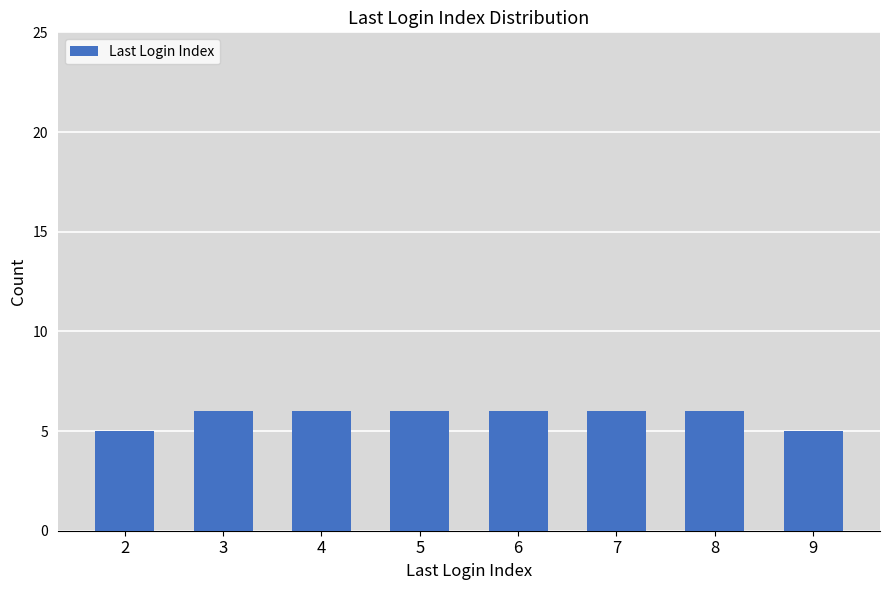

What is the average value?

6